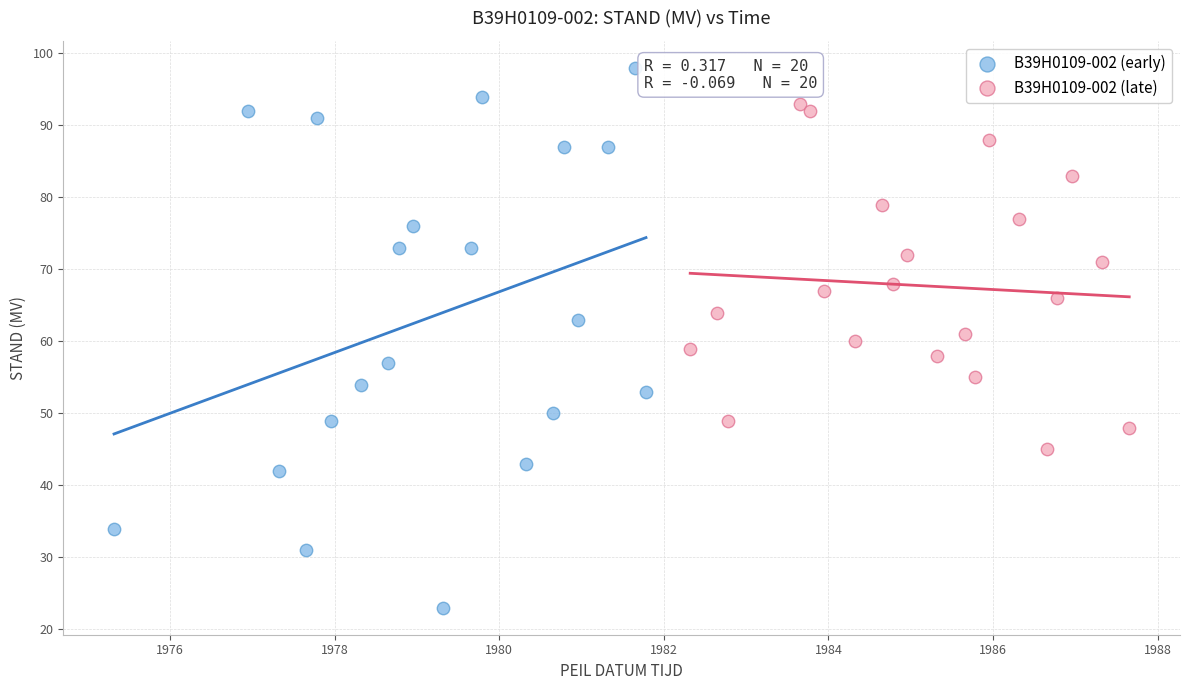

Which series has the widest spread of Y values?

B39H0109-002 (early)